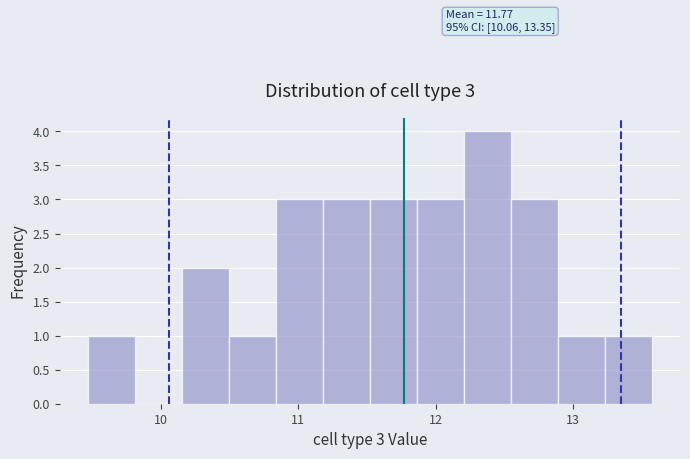

Around what value on the x-axis is the tallest bar? Give the approximate position of its centre, as read against the axis.

12.4